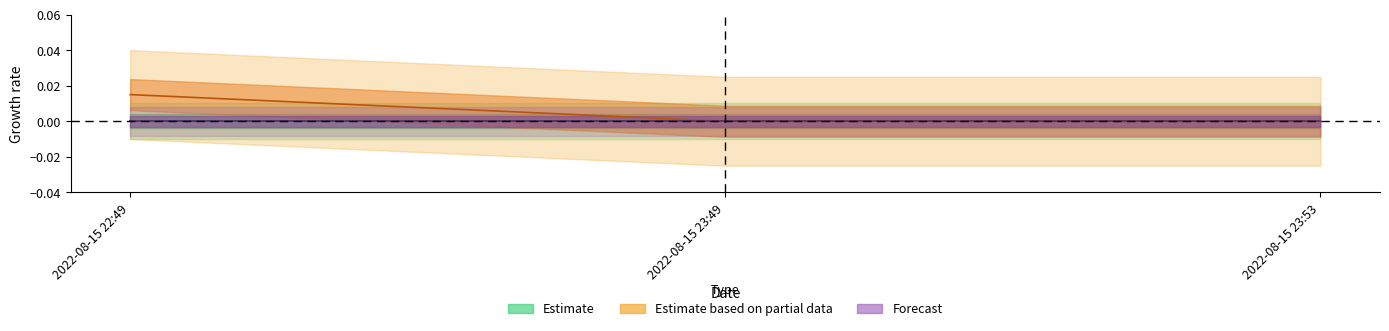

Which has a higher value, 2022-08-15 23:53:10 or 2022-08-15 23:49:26?

2022-08-15 23:53:10